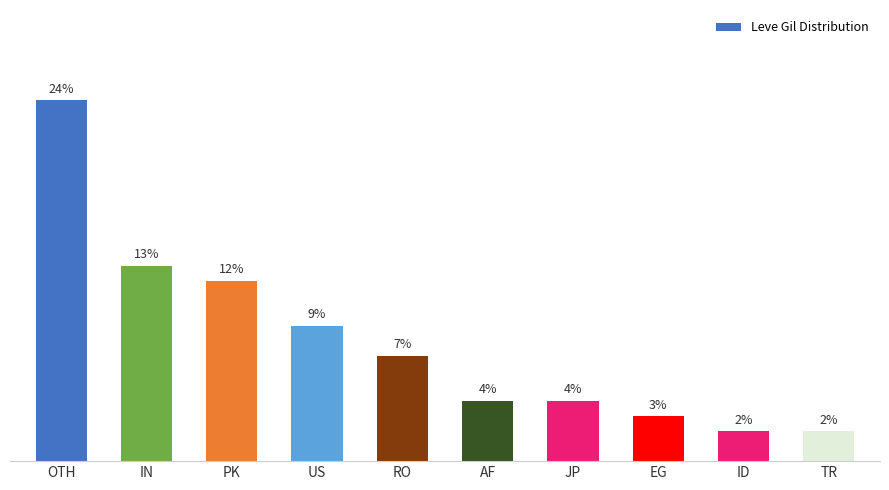

What is the label of the 5th bar from the right?

AF